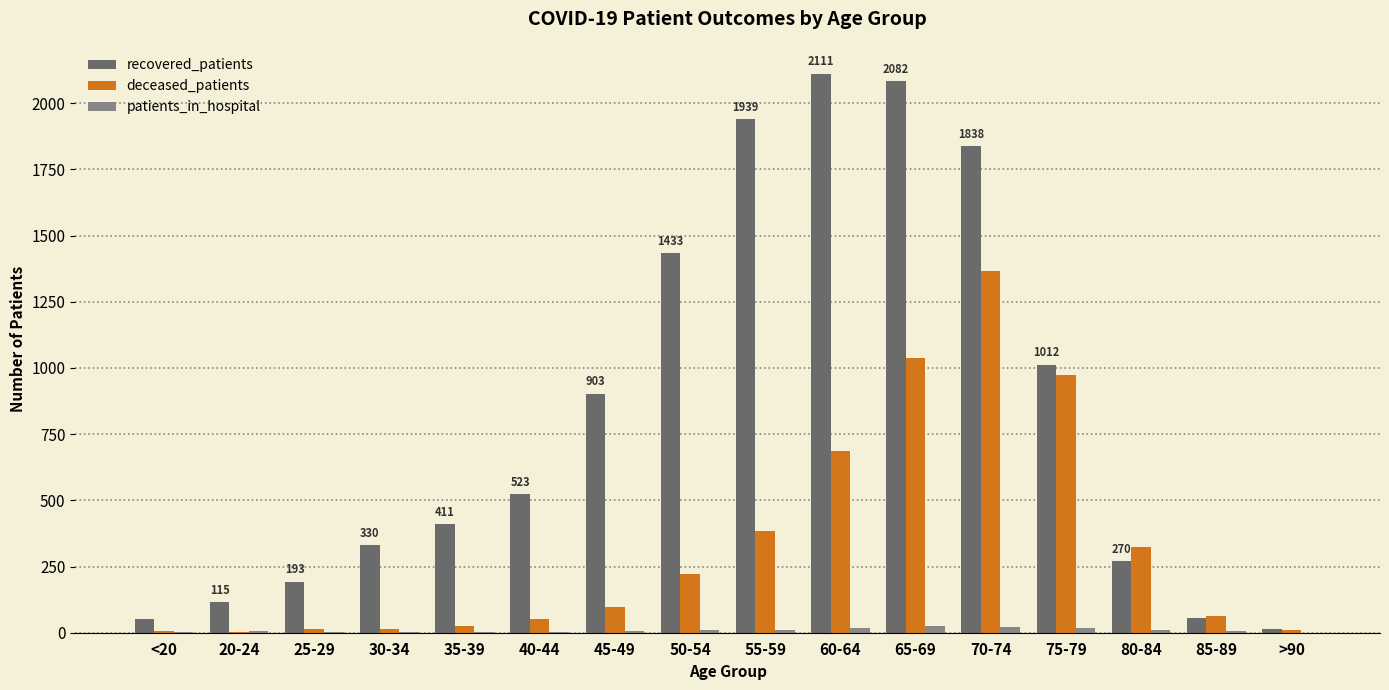

Which series has the largest total across all categories?

recovered_patients